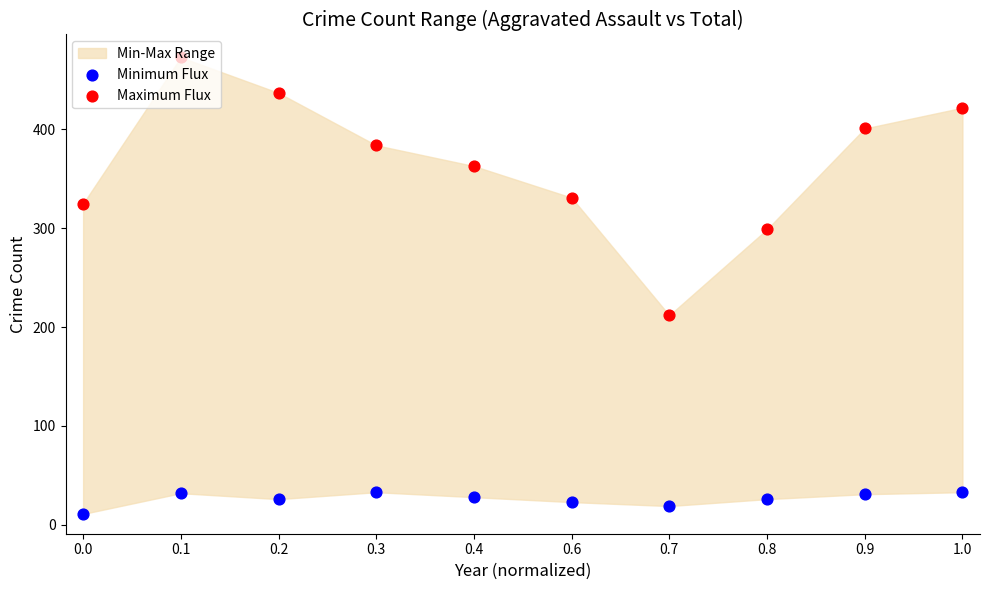

At which category is the sum across all series the highest?

0.1